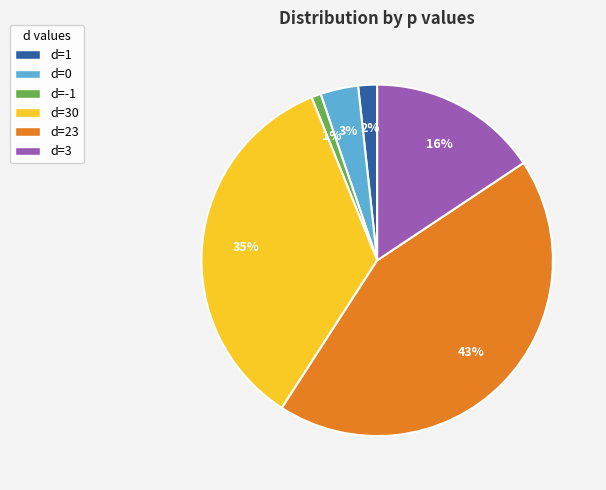

Is there a majority slice in this chart?

No